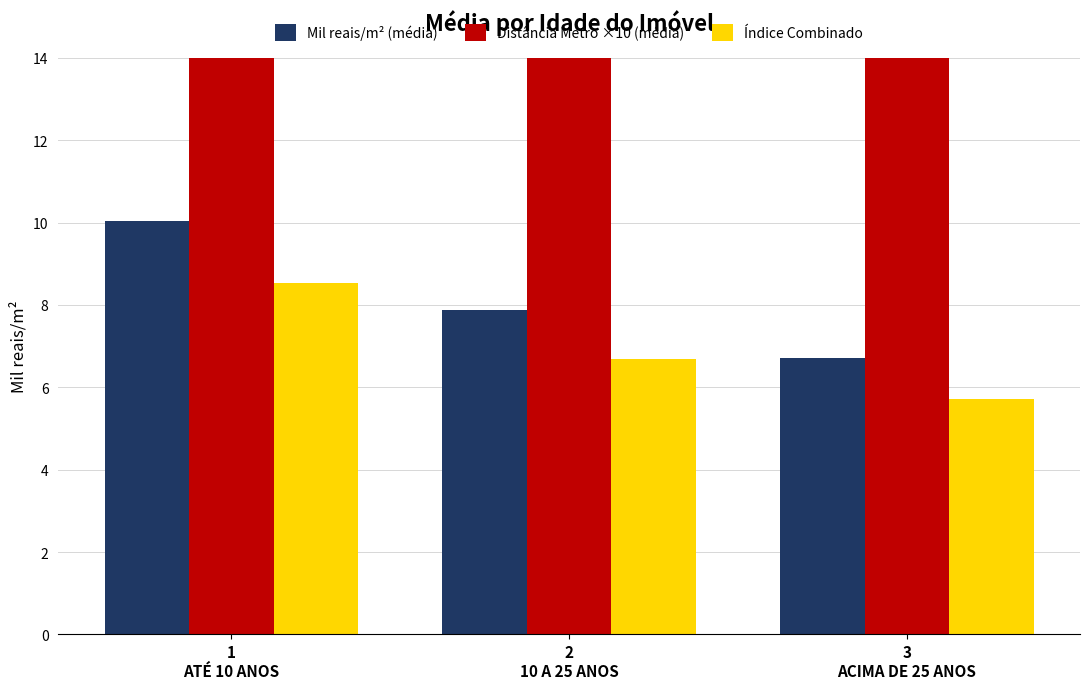

Reading right to left, what are all the values shown in this chart?

Mil reais/m² (média): 6.7	7.9	10.0
Distância Metro ×10 (média): 16.2	15.9	14.2
Índice Combinado: 5.7	6.7	8.5